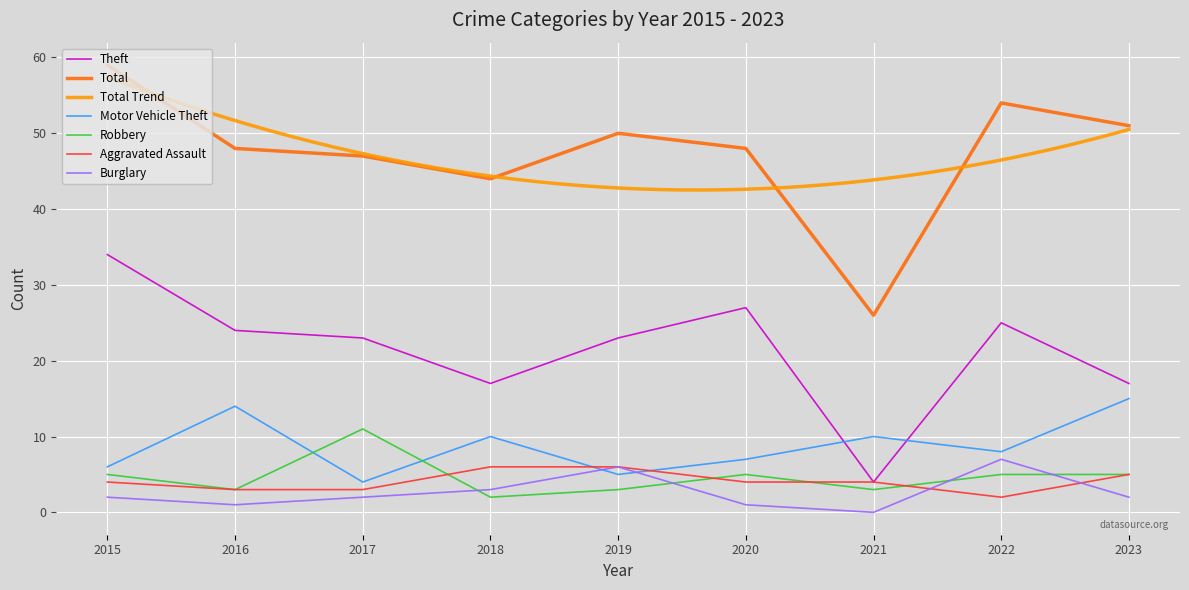

What is the value of the Motor Vehicle Theft point at the 2nd from the left?

14